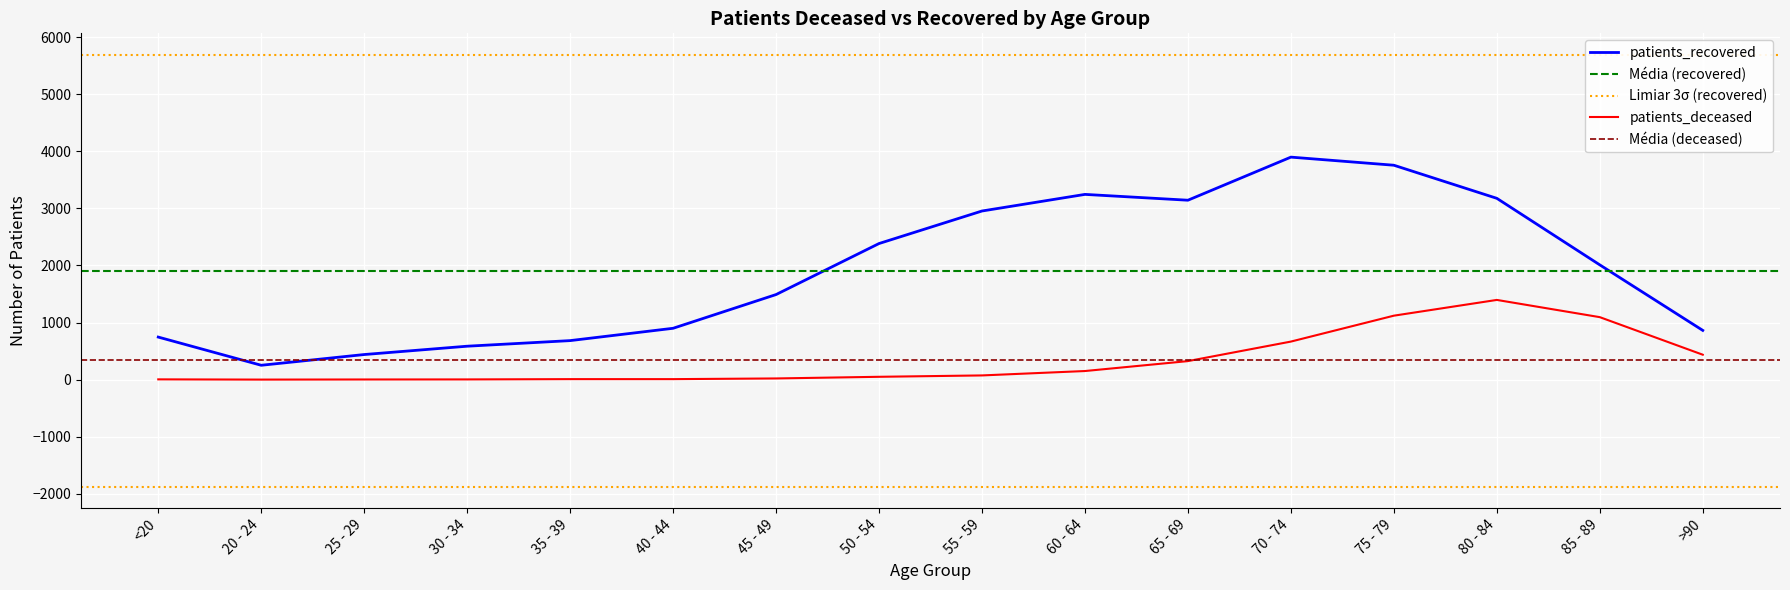

Reading left to right, what are all the values shown in this chart?

patients_deceased: <20=4	20 - 24=0	25 - 29=2	30 - 34=3	35 - 39=8	40 - 44=8	45 - 49=20	50 - 54=49	55 - 59=73	60 - 64=150	65 - 69=324	70 - 74=666	75 - 79=1120	80 - 84=1396	85 - 89=1094	>90=436
patients_recovered: <20=745	20 - 24=251	25 - 29=439	30 - 34=585	35 - 39=683	40 - 44=899	45 - 49=1490	50 - 54=2384	55 - 59=2954	60 - 64=3245	65 - 69=3143	70 - 74=3898	75 - 79=3756	80 - 84=3176	85 - 89=2010	>90=862